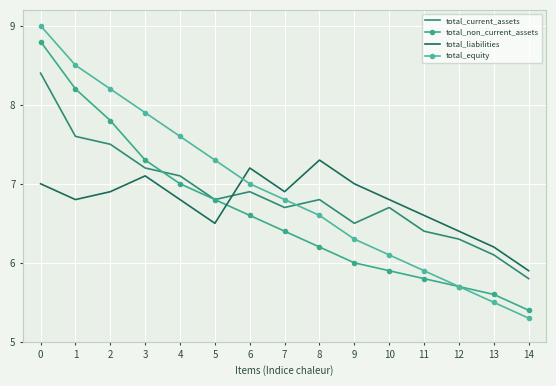

Rank the series by their average value, from highest to lowest.

total_equity, total_current_assets, total_liabilities, total_non_current_assets